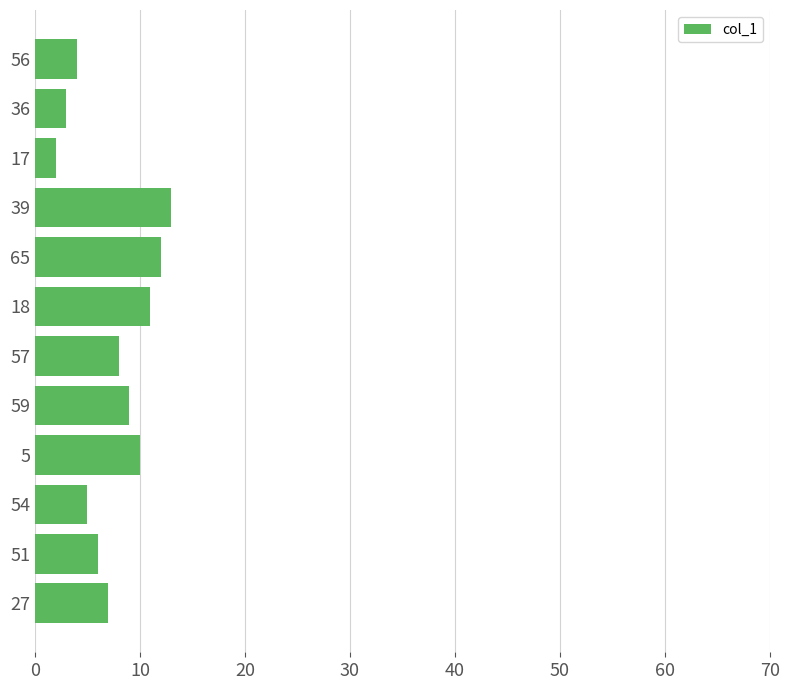

Reading top to bottom, what are all the values shown in this chart?

4	3	2	13	12	11	8	9	10	5	6	7